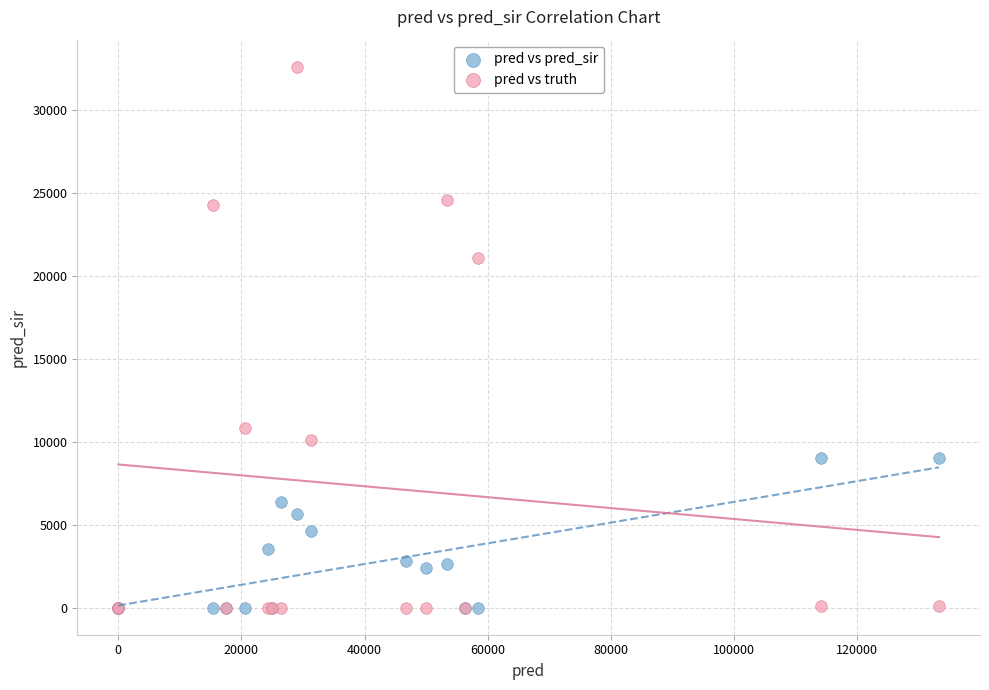

In the pred vs truth series, what Y value is closest to 16314?

21074